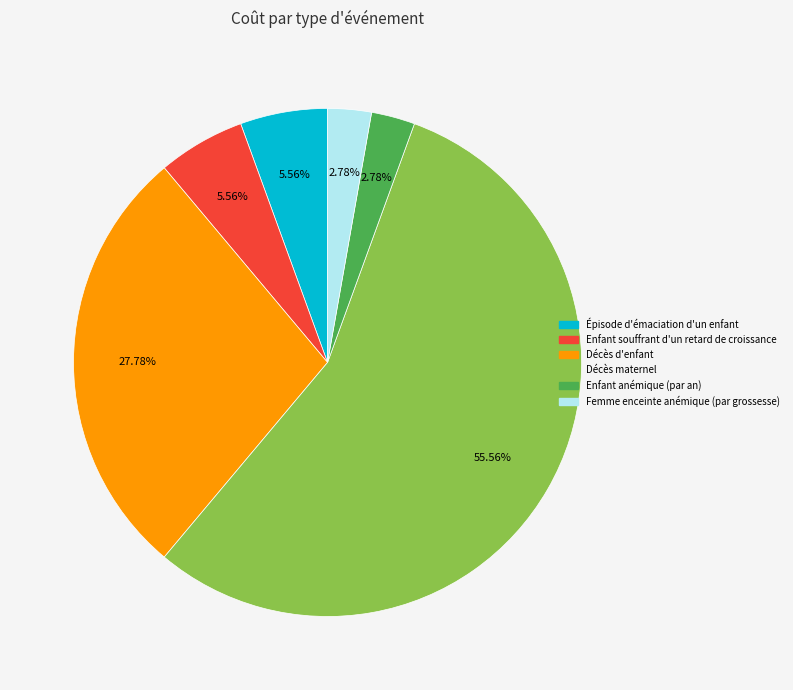

What is the total percentage of Femme enceinte anémique (par grossesse) and Enfant anémique (par an)?

5.6%